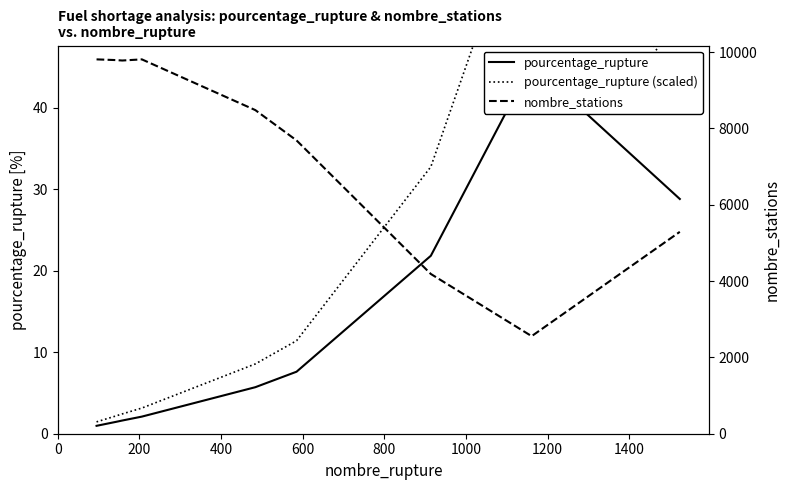

Does the chart have visible grid lines?

No